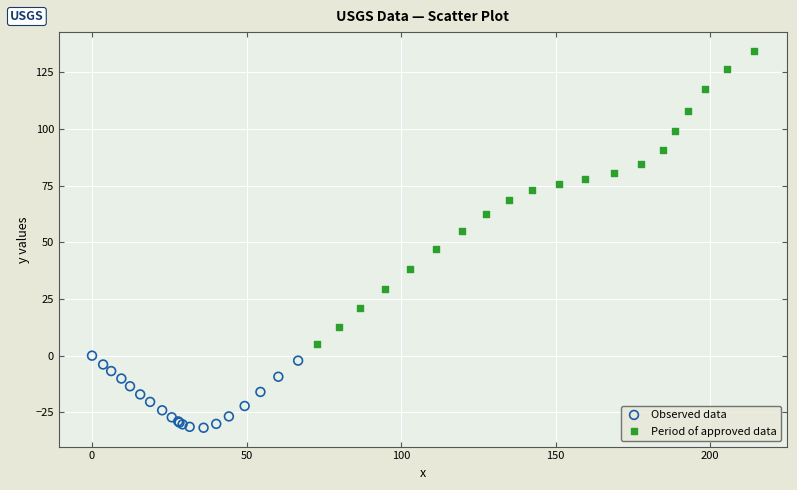

Which series reaches the minimum Y coordinate?

Observed data